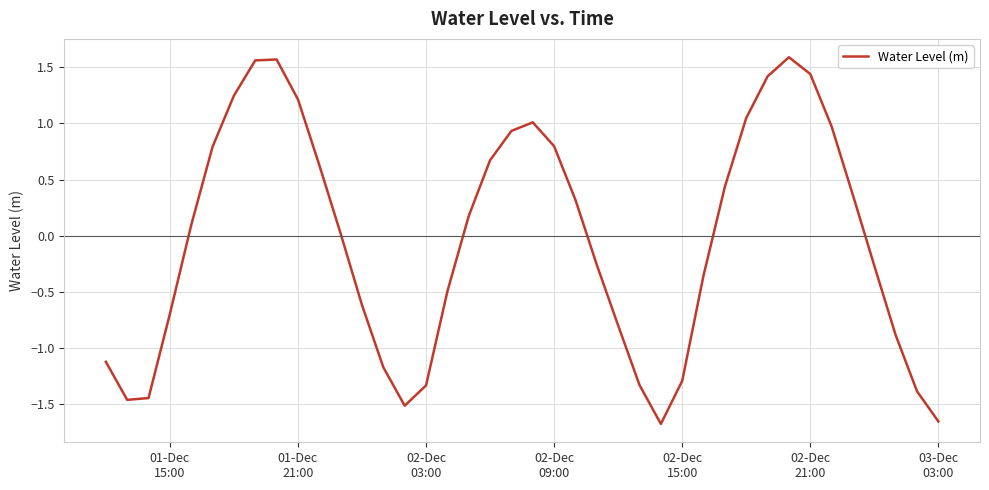

What is the difference between the maximum and minimum values?

3.3